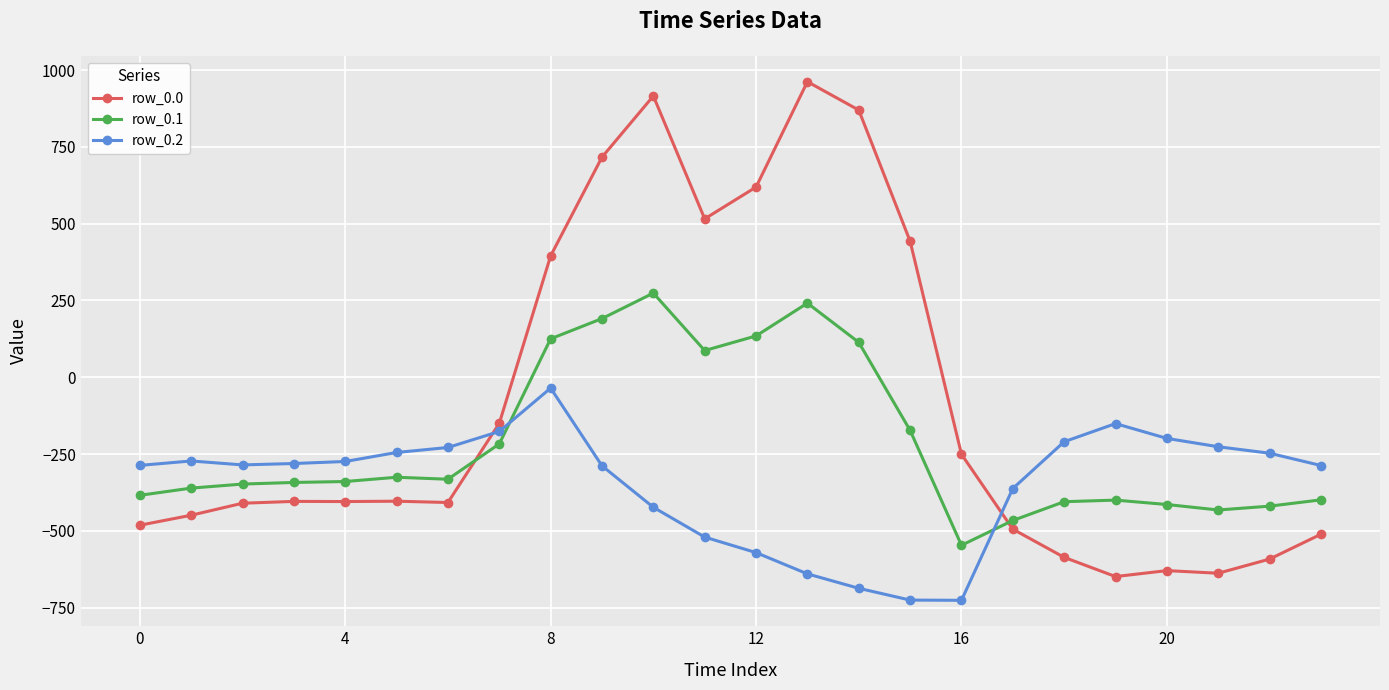

How many positive values does the row_0.1 series have?

7